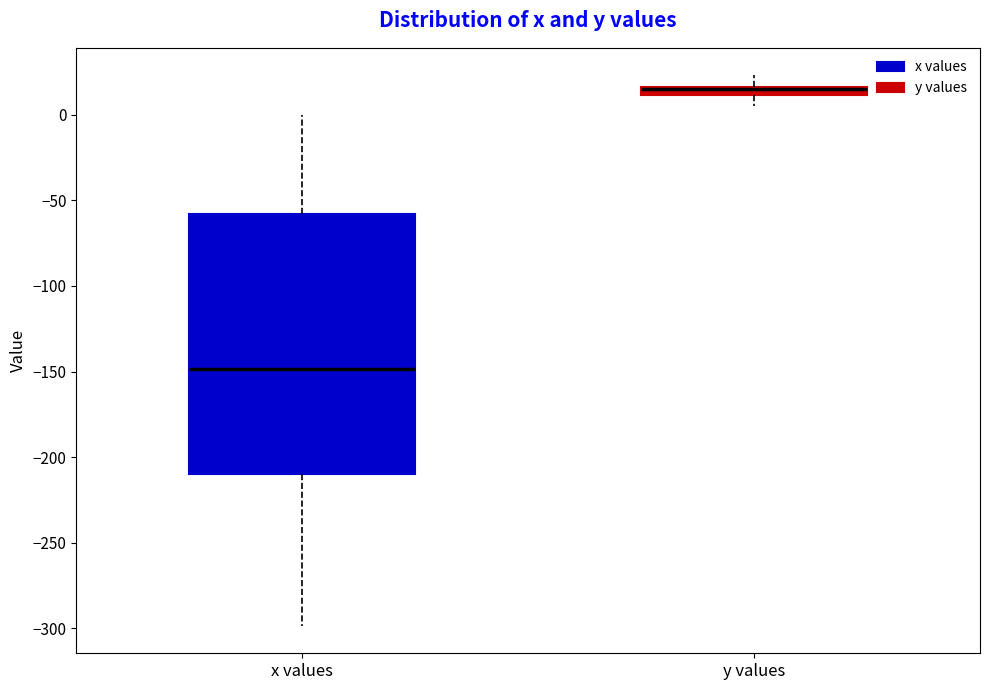

Where does the lower whisker of the box for y values end on the y-axis? The values are not printed on the chart, so give them approximately, as read against the axis.

5